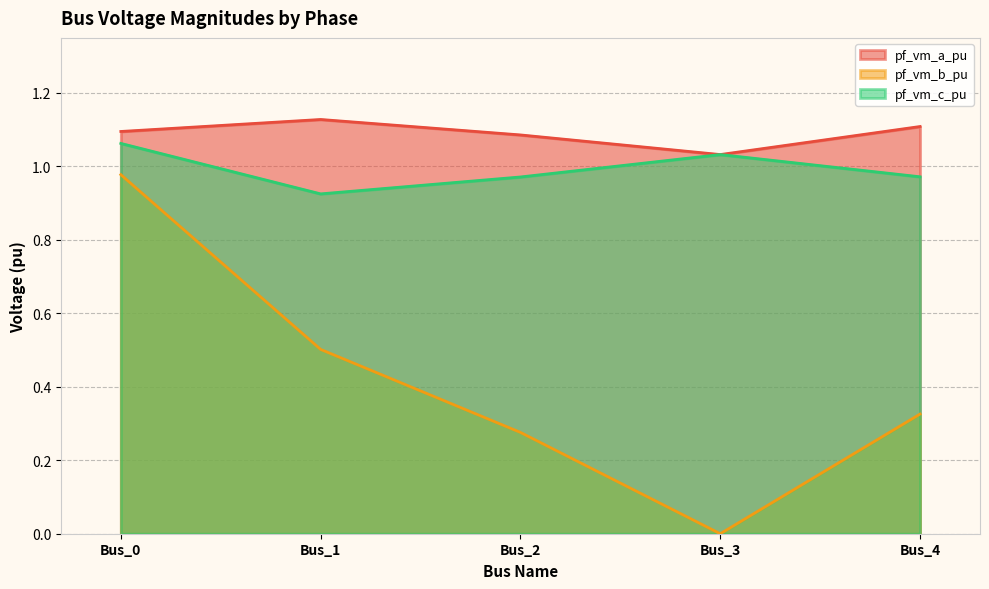

True or false: pf_vm_b_pu and pf_vm_c_pu intersect in this chart.

False